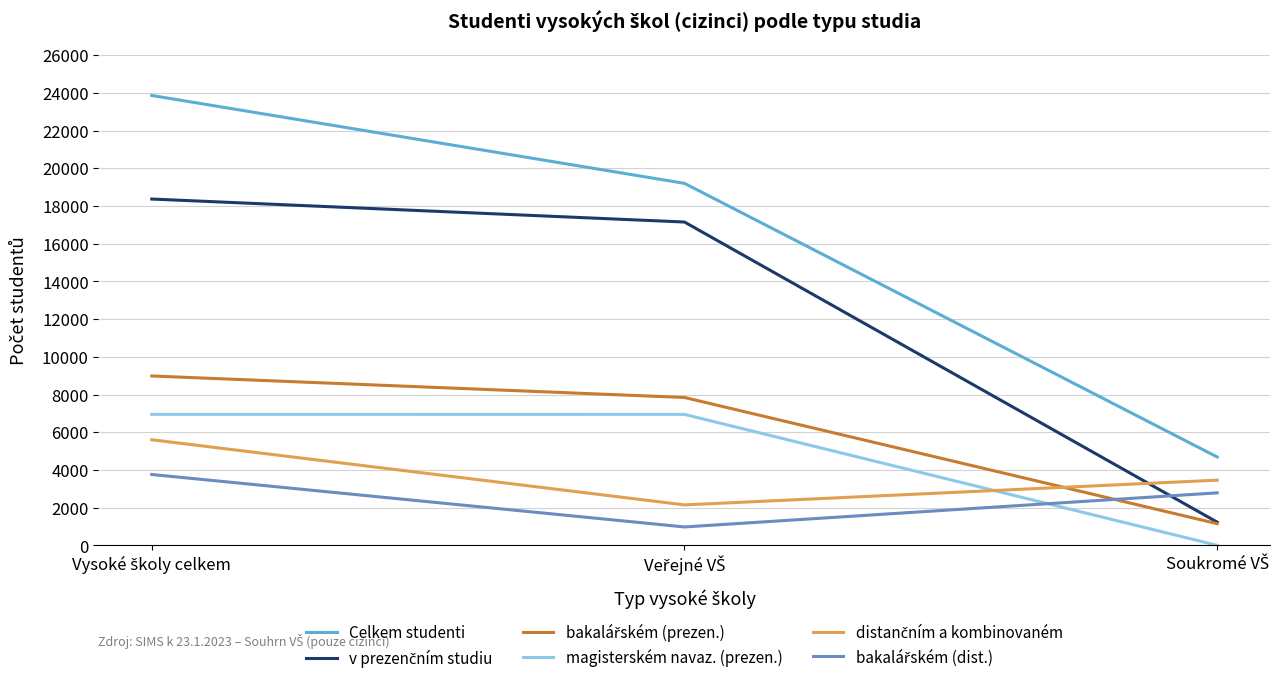

Which series has the widest spread of values?

Celkem studenti